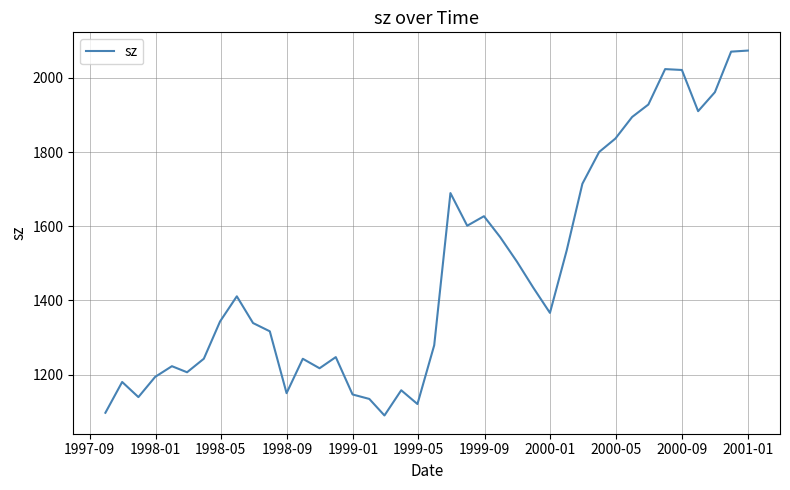

What is the maximum value shown in the chart?

2073.5